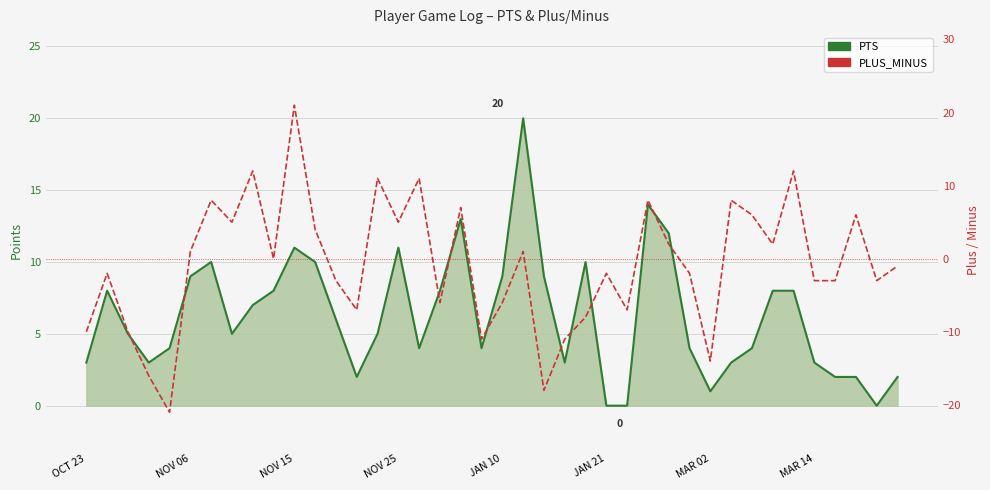

How many lines are shown in the chart?

2